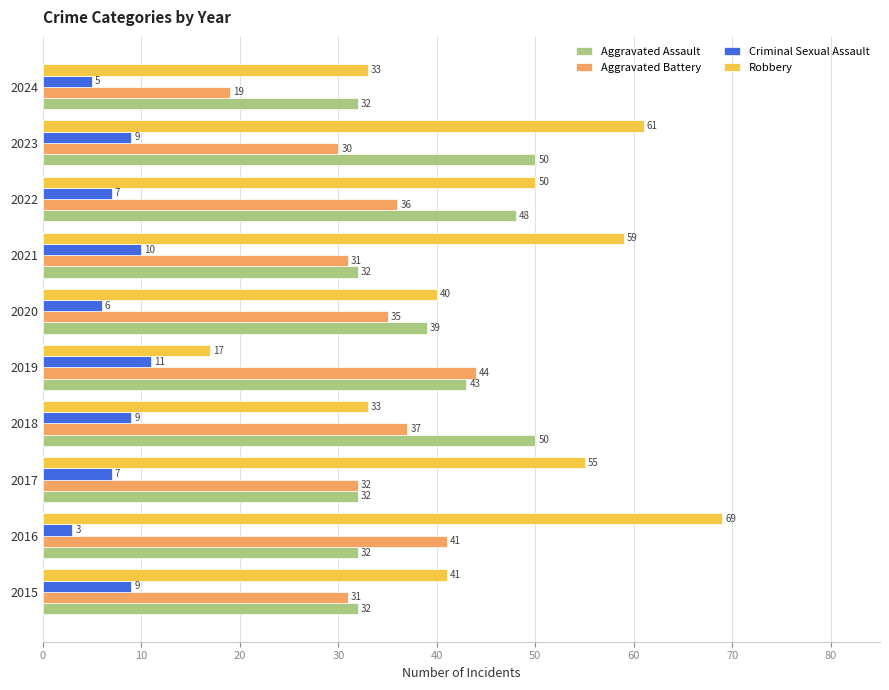

What are all the series names shown in the legend?

Aggravated Assault, Aggravated Battery, Criminal Sexual Assault, Robbery